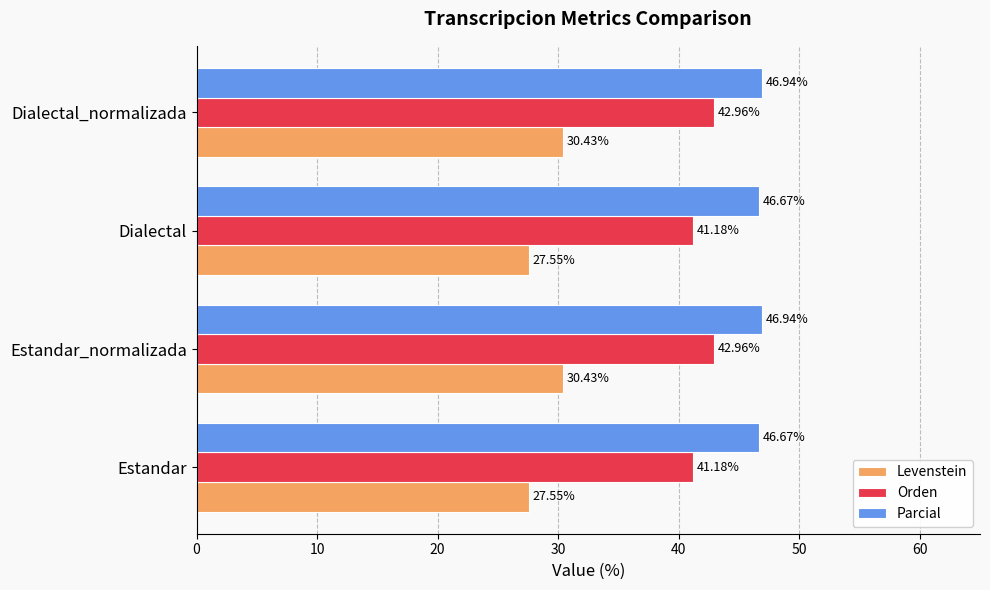

Which series has the largest range (max minus min)?

Levenstein